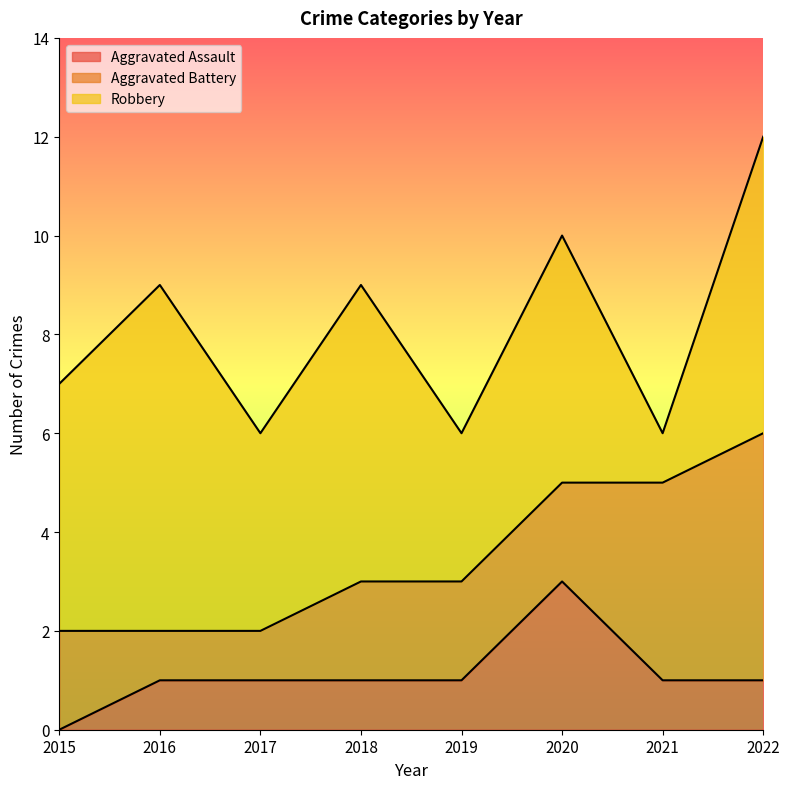

What is the difference between the highest and lowest values at 2019?

2